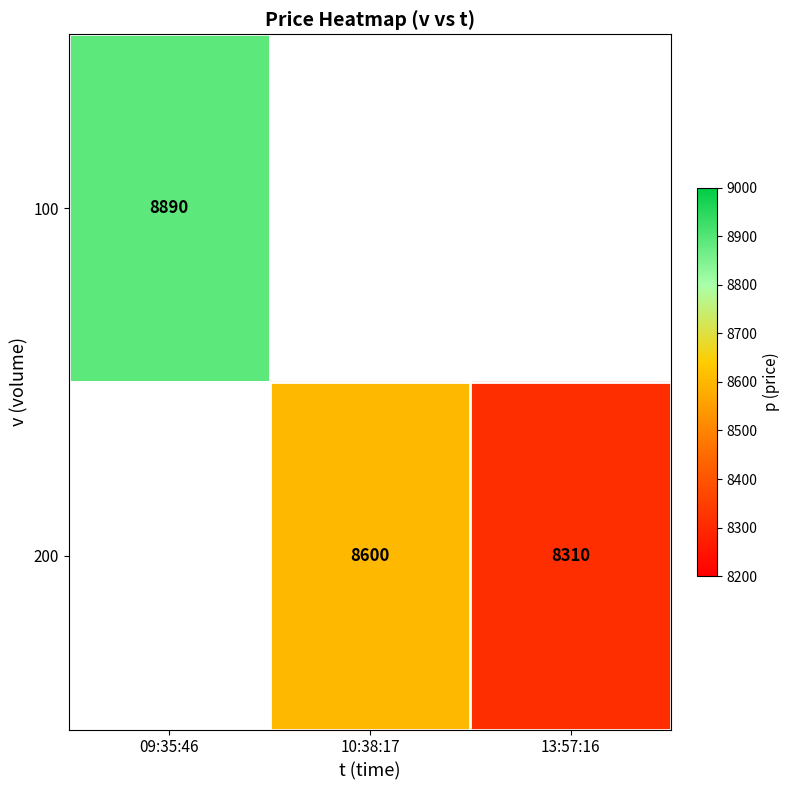

Is it true that 100 equals 8890 at 09:35:46?

True